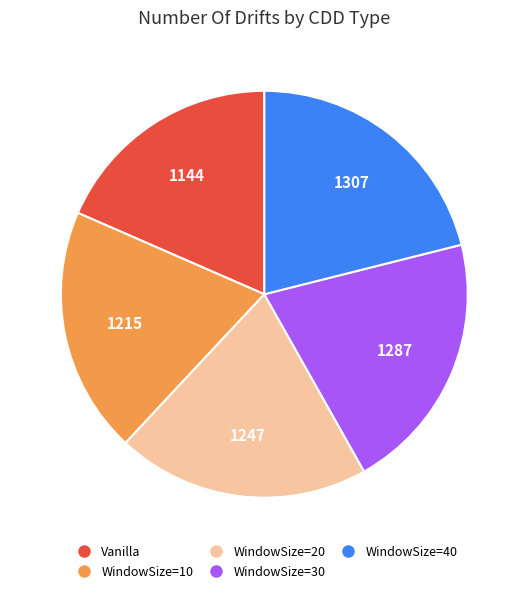

Is WindowSize=40 the majority of the pie?

No